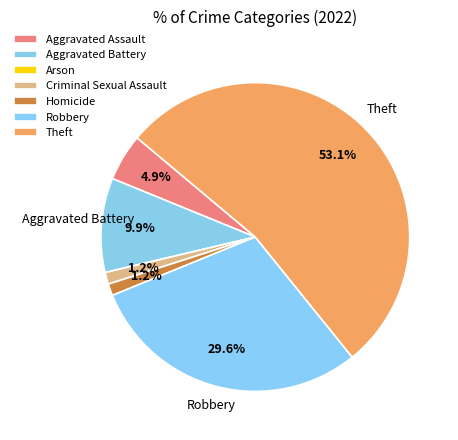

Which slice is the largest?

Theft